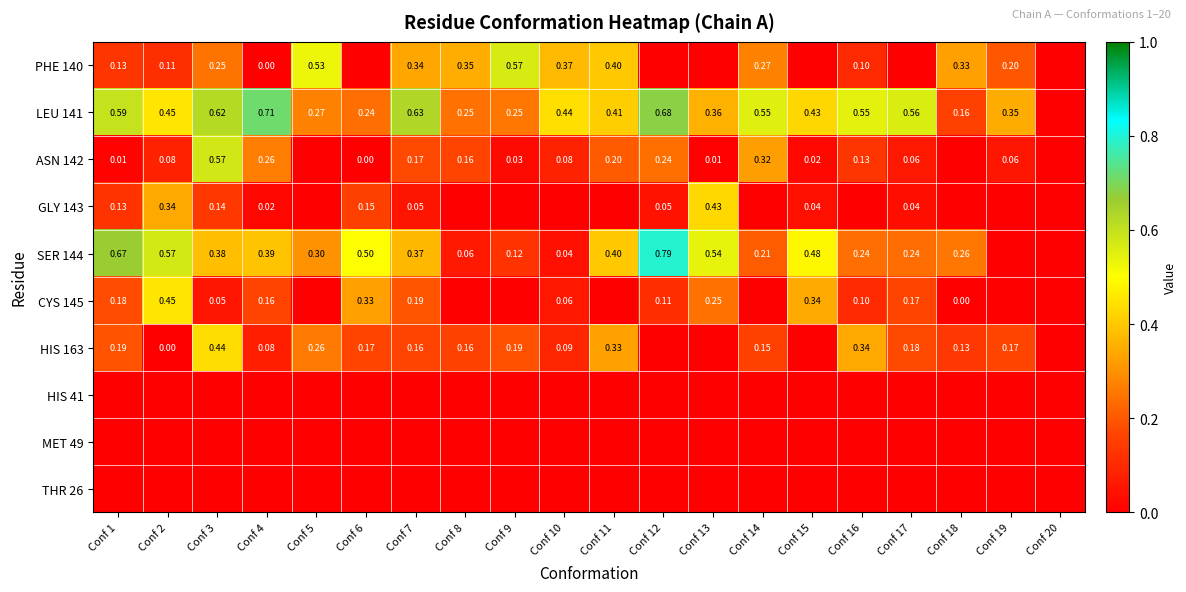

Rank the categories by THR 26 value from lowest to highest.

Conf 1, Conf 2, Conf 3, Conf 4, Conf 5, Conf 6, Conf 7, Conf 8, Conf 9, Conf 10, Conf 11, Conf 12, Conf 13, Conf 14, Conf 15, Conf 16, Conf 17, Conf 18, Conf 19, Conf 20